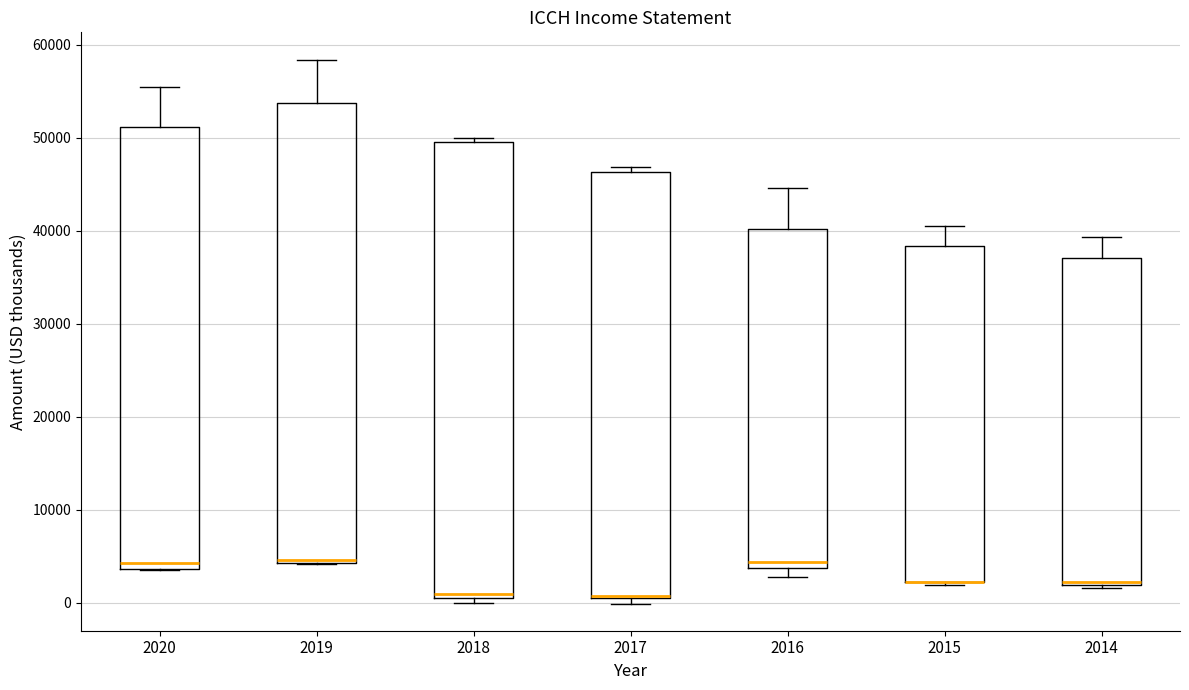

Reading left to right, read every box against the y-axis: the position of its median line, the range the box covers, and the ends of its whiskers. The values are not printed on the chart, so give them approximately, as read against the axis.

2020: median 4000 (just above the box's lower edge), box 4000 to 51000, whiskers 4000 to 55000
2019: median 5000, box 4000 to 54000, whiskers 4000 to 58000
2018: median 1000 (just above the box's lower edge), box 1000 to 50000, whiskers 0 to 50000 (just above the box's upper edge)
2017: median 1000 (drawn on the box's lower edge), box 1000 to 46000, whiskers 0 to 47000
2016: median 4000 (just above the box's lower edge), box 4000 to 40000, whiskers 3000 to 45000
2015: median 2000 (drawn on the box's lower edge), box 2000 to 38000, whiskers 2000 to 41000
2014: median 2000, box 2000 to 37000, whiskers 2000 to 39000